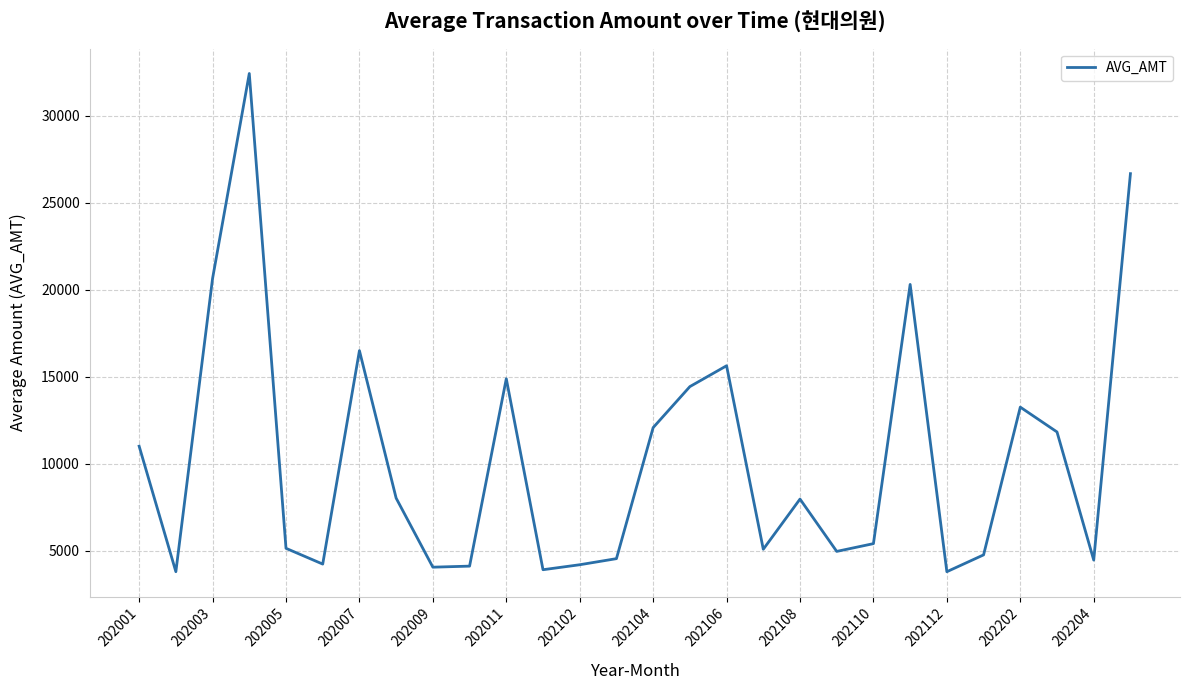

True or false: there are more than 1 points higher than both neighbors.

True